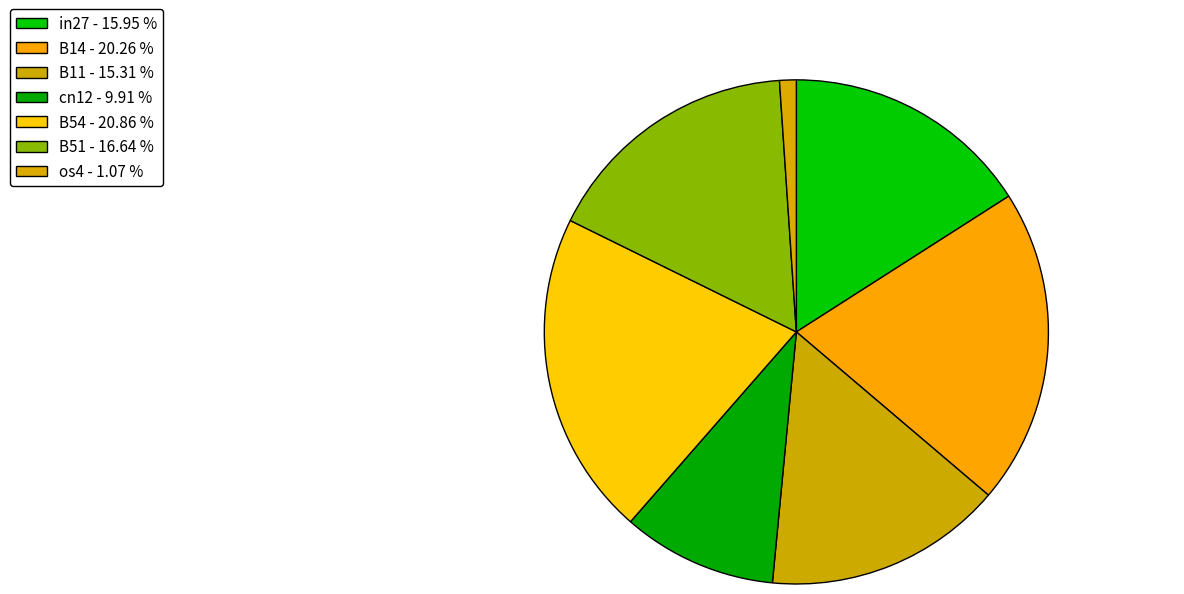

Is B11 the majority of the pie?

No